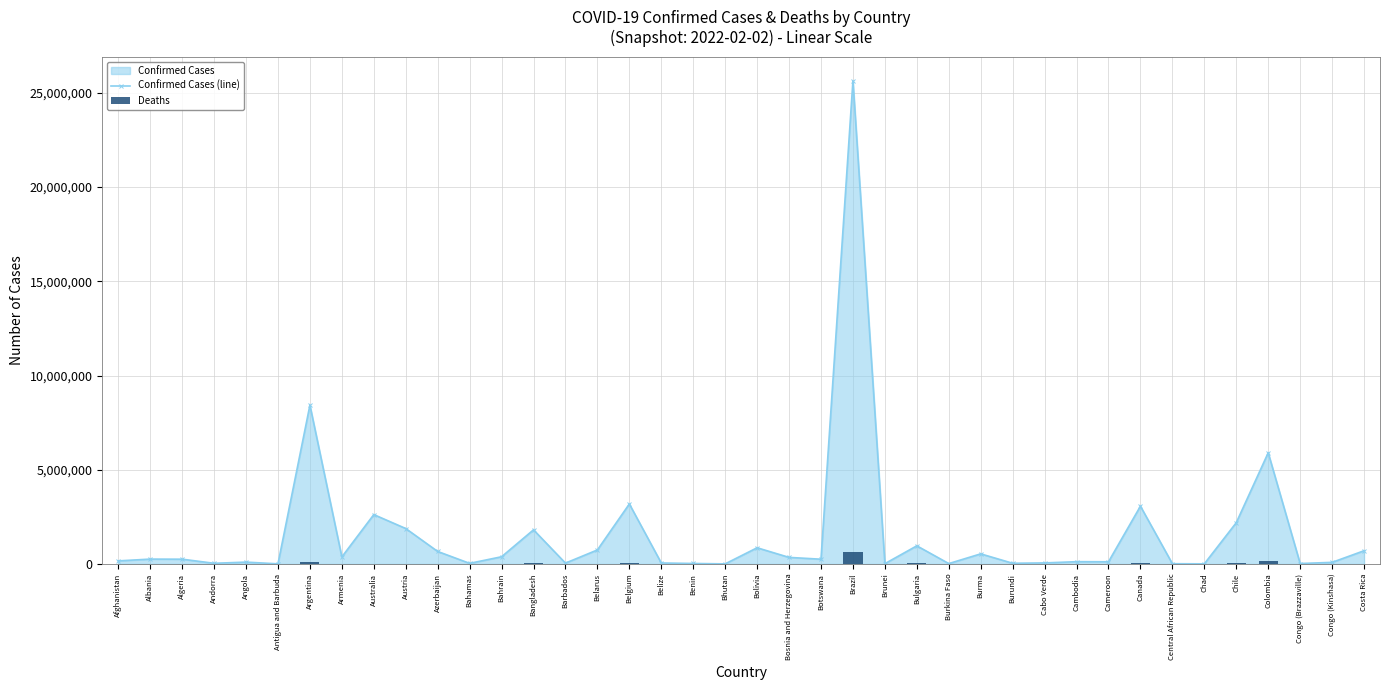

List the series in order of their overall mean, lowest first.

Deaths, Confirmed Cases (line)